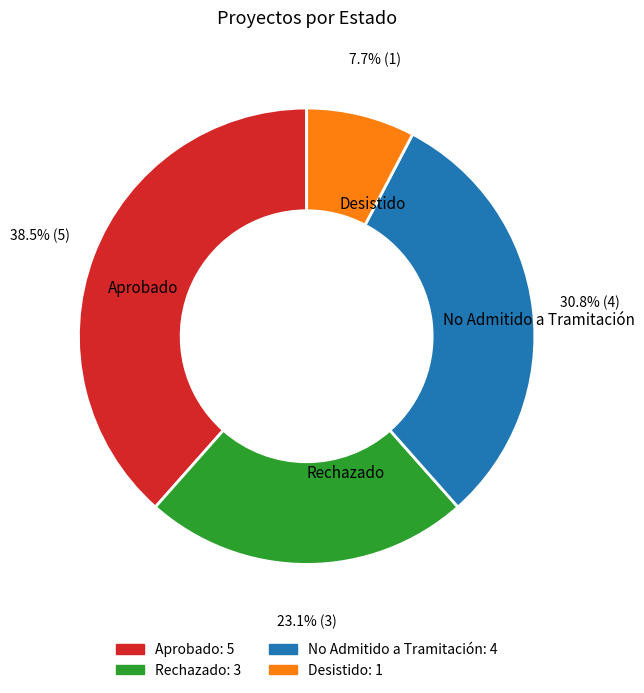

The Desistido slice represents 1% of the pie. True or false?

False